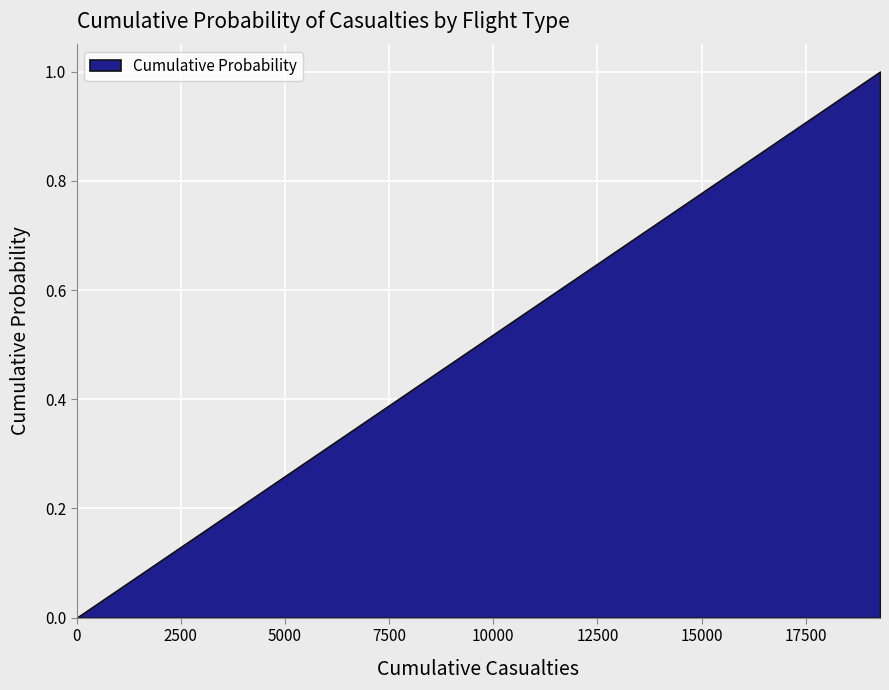

Which has a higher value, 6799 or 12039?

12039